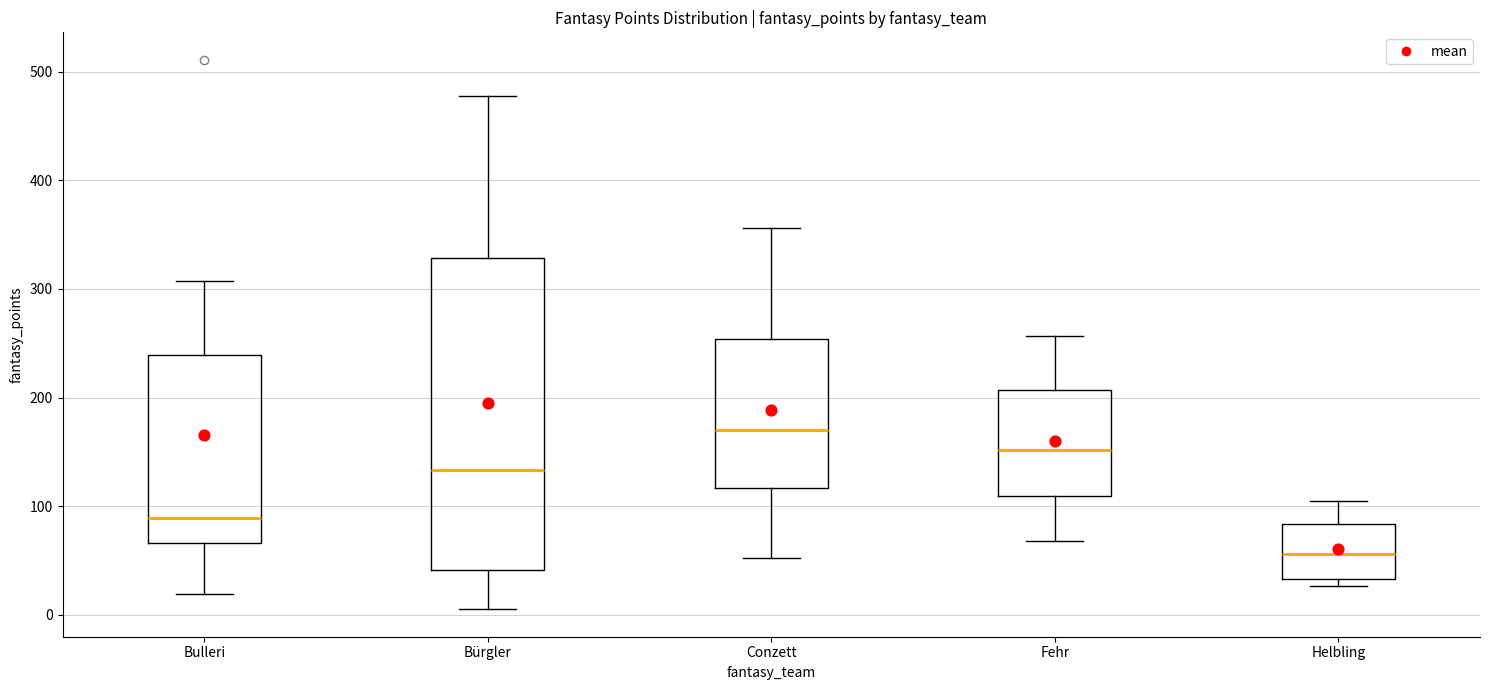

Which box's median line is the lowest?

Helbling